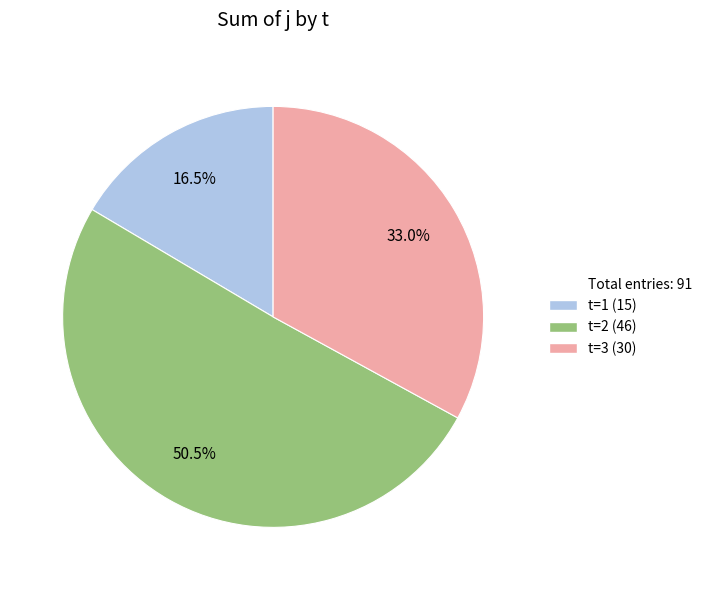

Does any single category account for the majority?

Yes